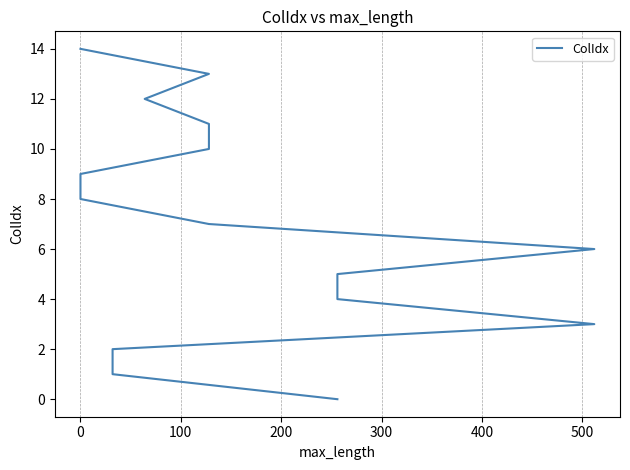

How many data points are above 7?

7